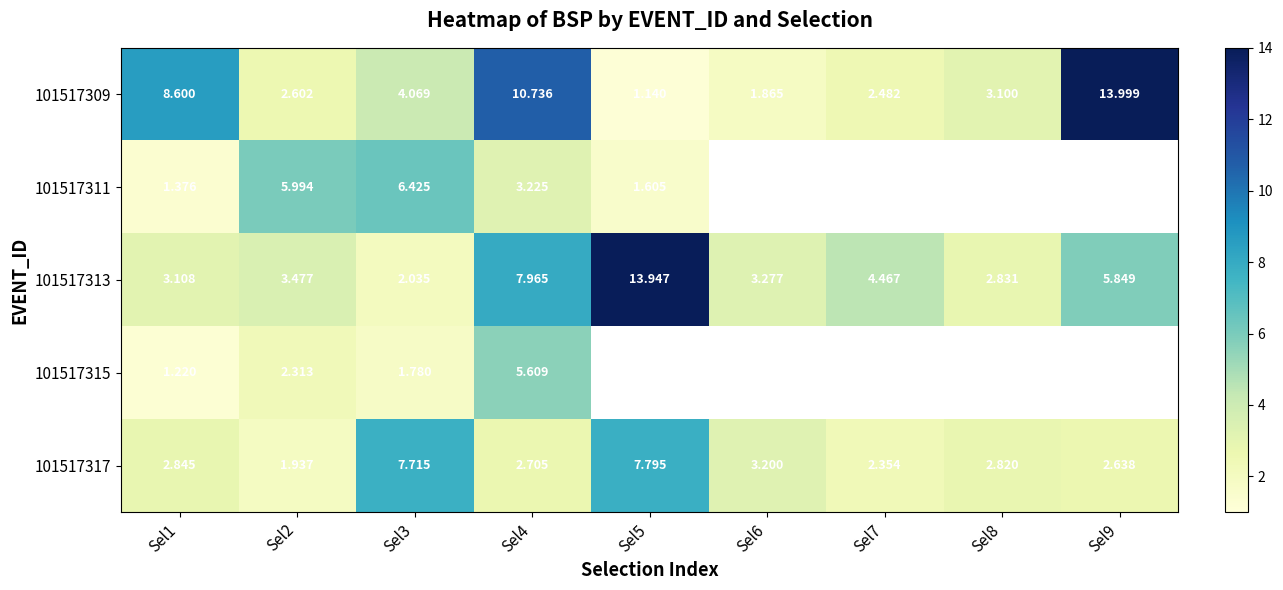

How many data points does each series have?

9